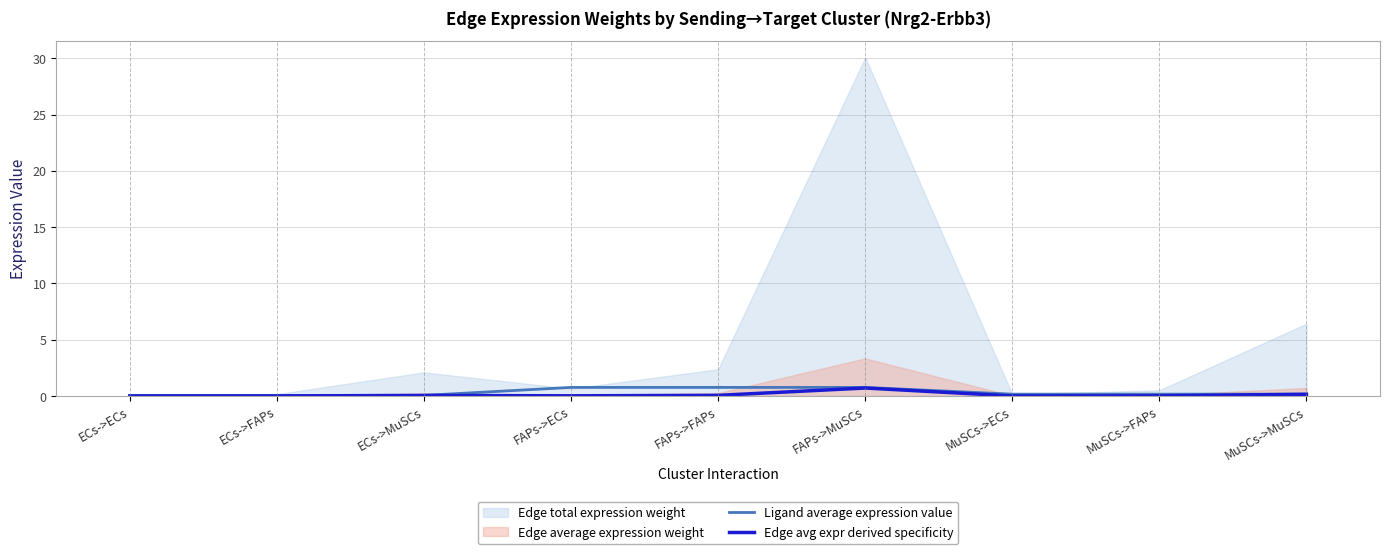

What is the sum of all Ligand average expression value values?

2.9